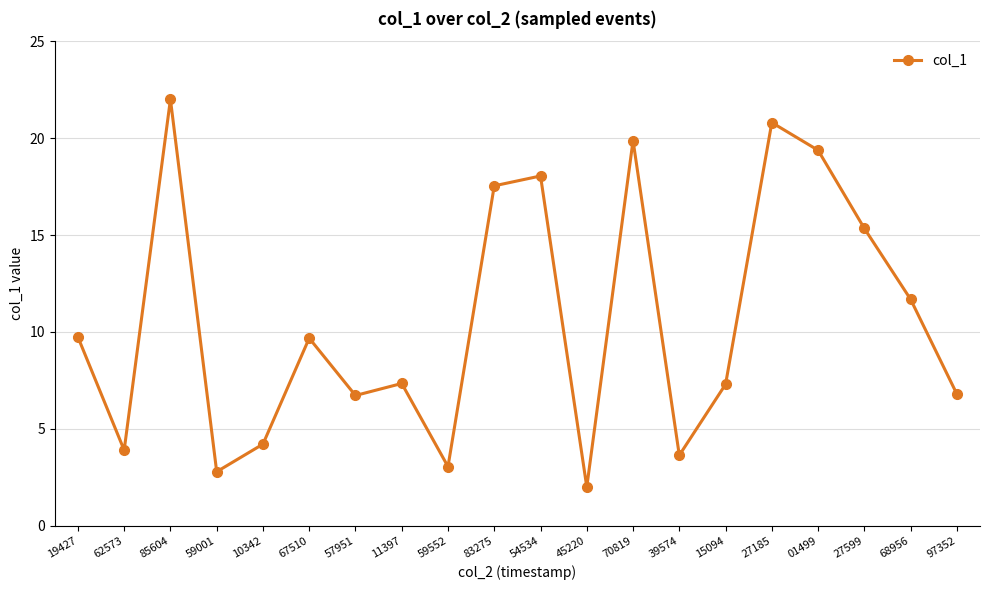

Which has a higher value, 83275 or 27599?

83275